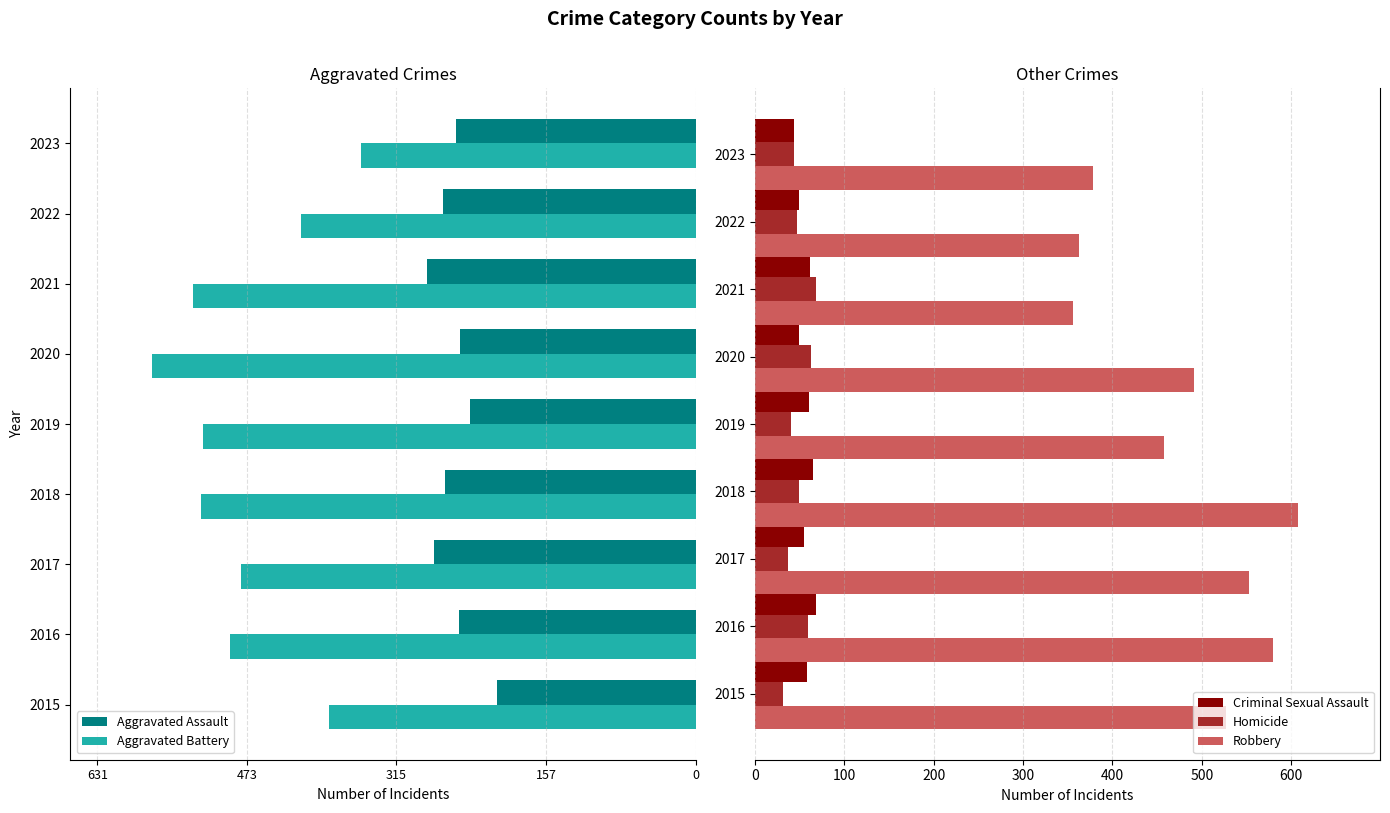

True or false: Robbery has a value of 136 at 2015.

False